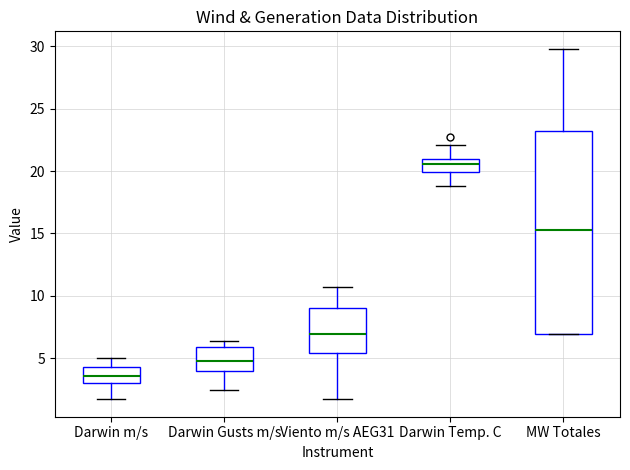

Which box has the highest median line?

Darwin Temp. C